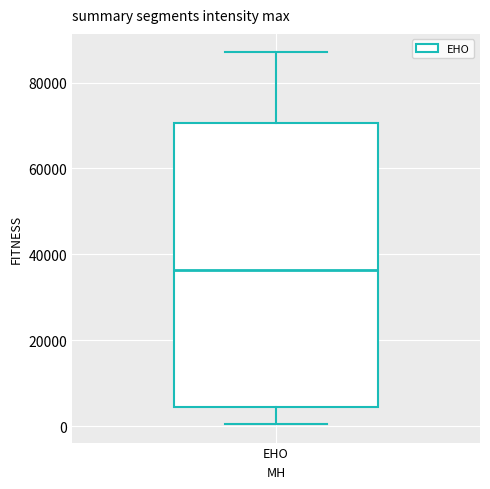

Read this box plot against the y-axis: the position of the median line, the range covered by the box, and the ends of both whiskers. The values are not printed on the chart, so give them approximately, as read against the axis.

median 36000, box 4000 to 70000, whiskers 0 to 88000